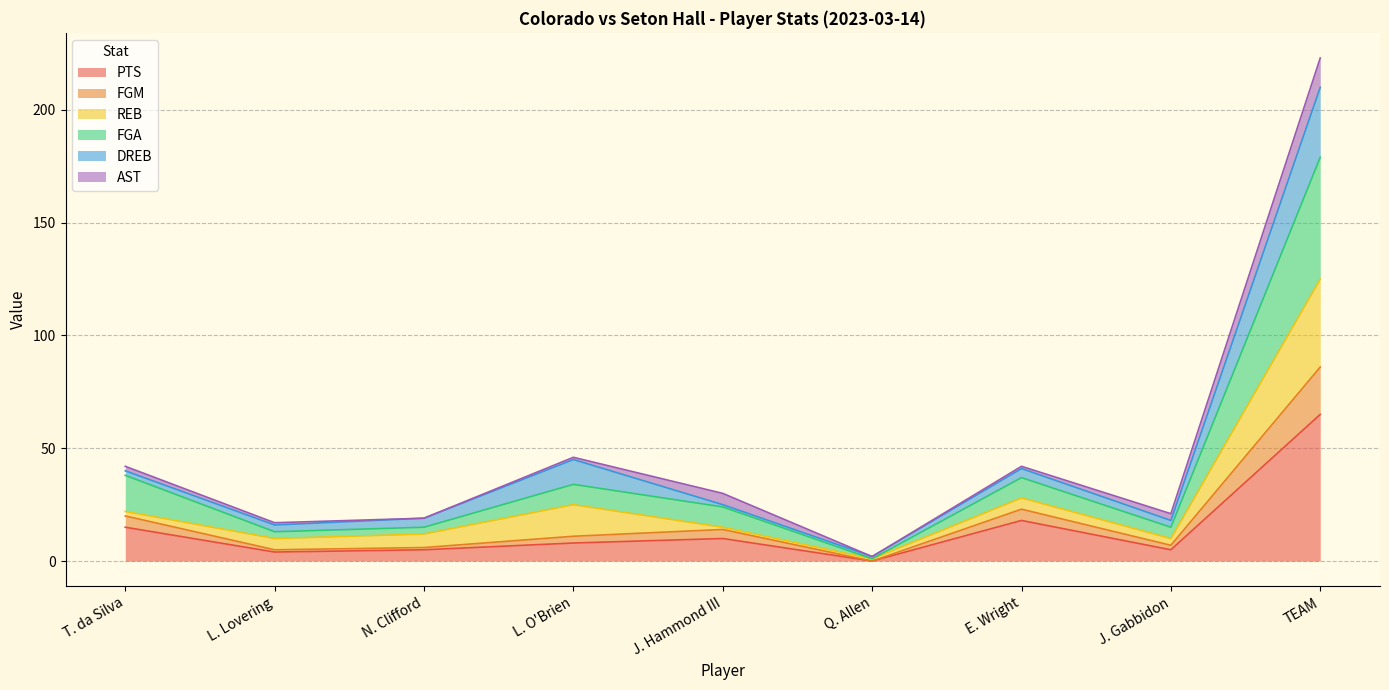

What are all the series names shown in the legend?

PTS, FGM, REB, FGA, DREB, AST